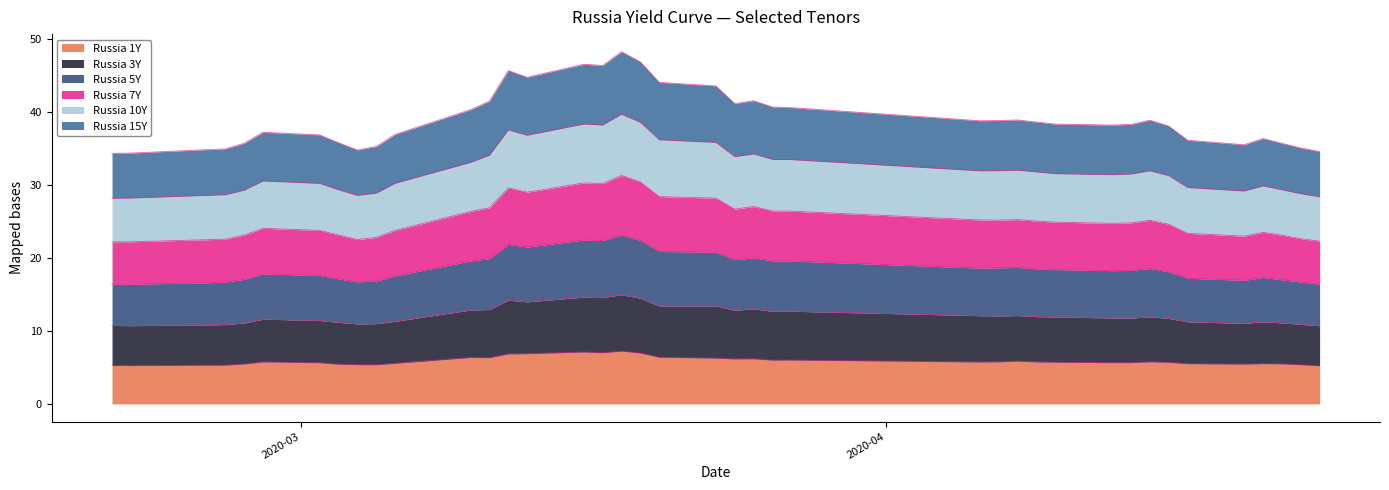

How many distinct data groups are displayed?

6